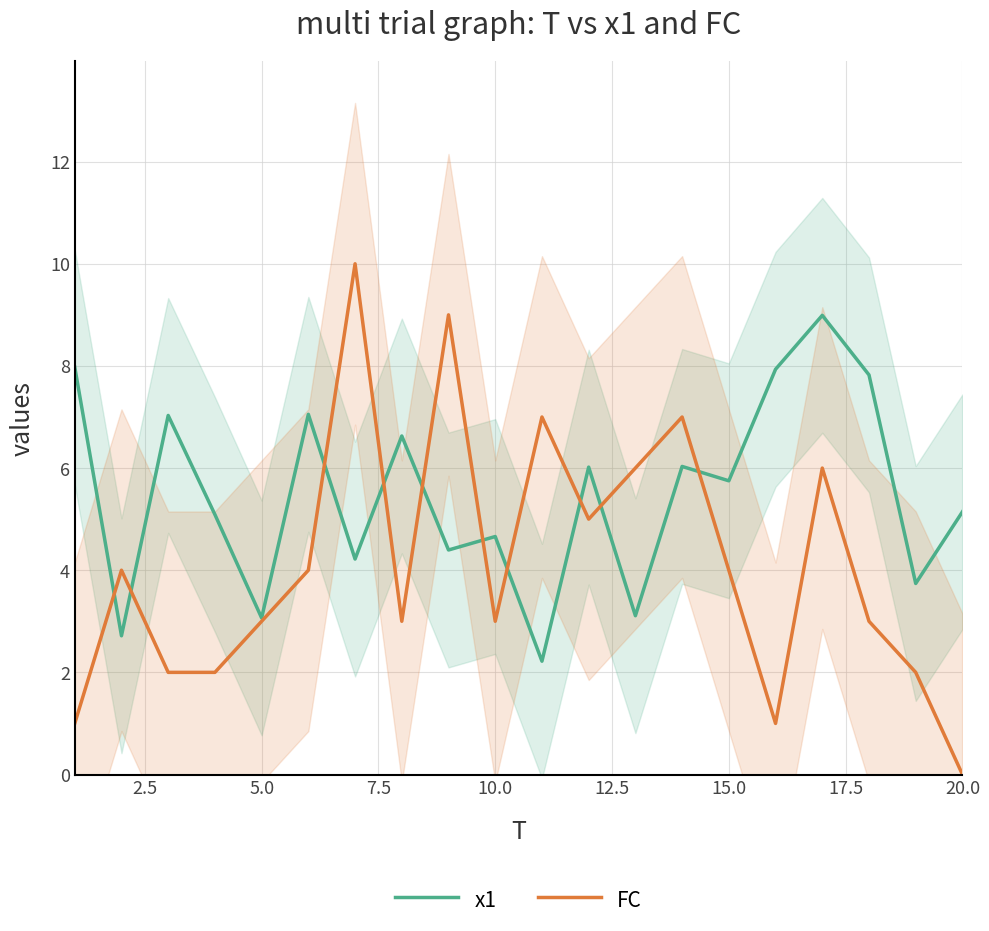

Rank the series by their average value, from lowest to highest.

FC, x1